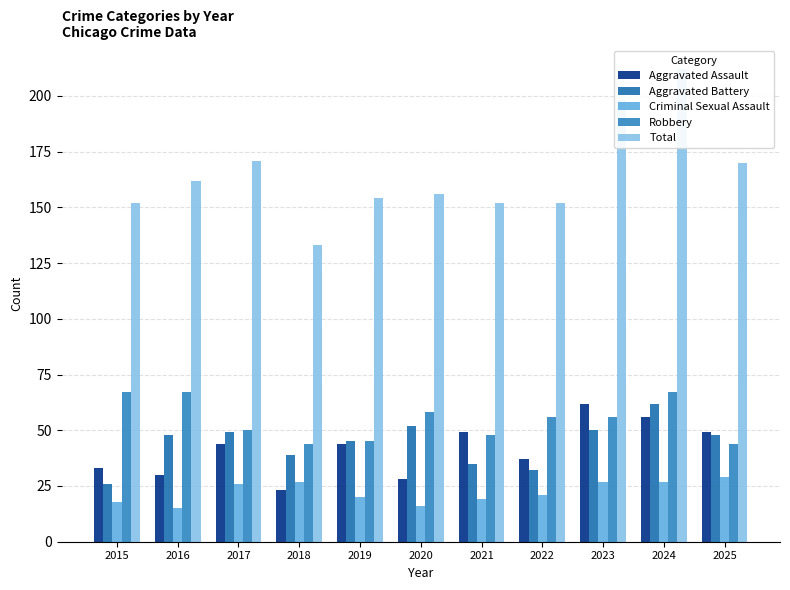

How many data points in Total are less than 156?

5